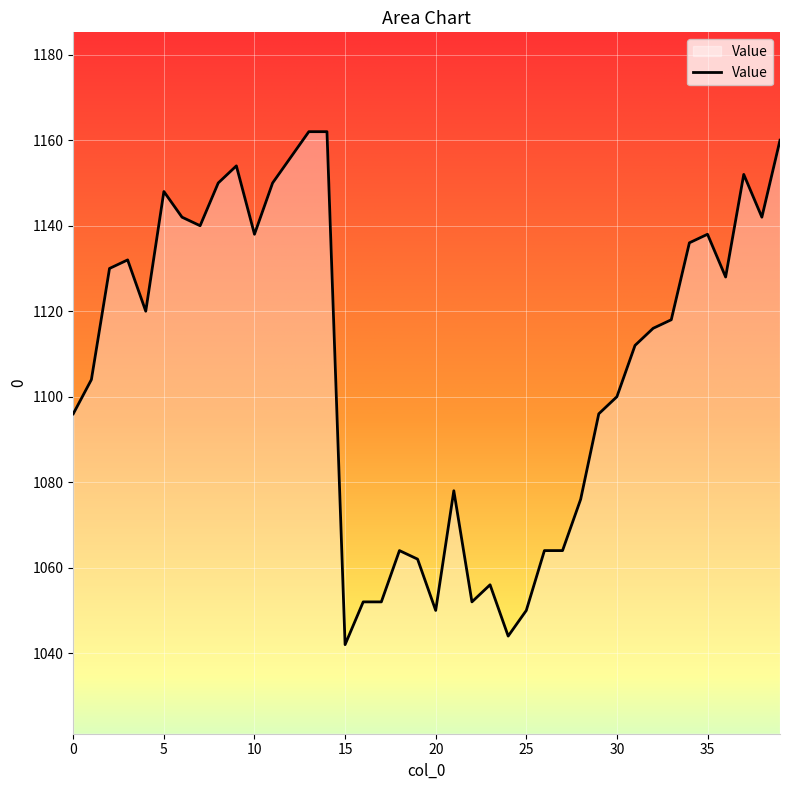

Does the chart display data point markers on the line(s)?

No